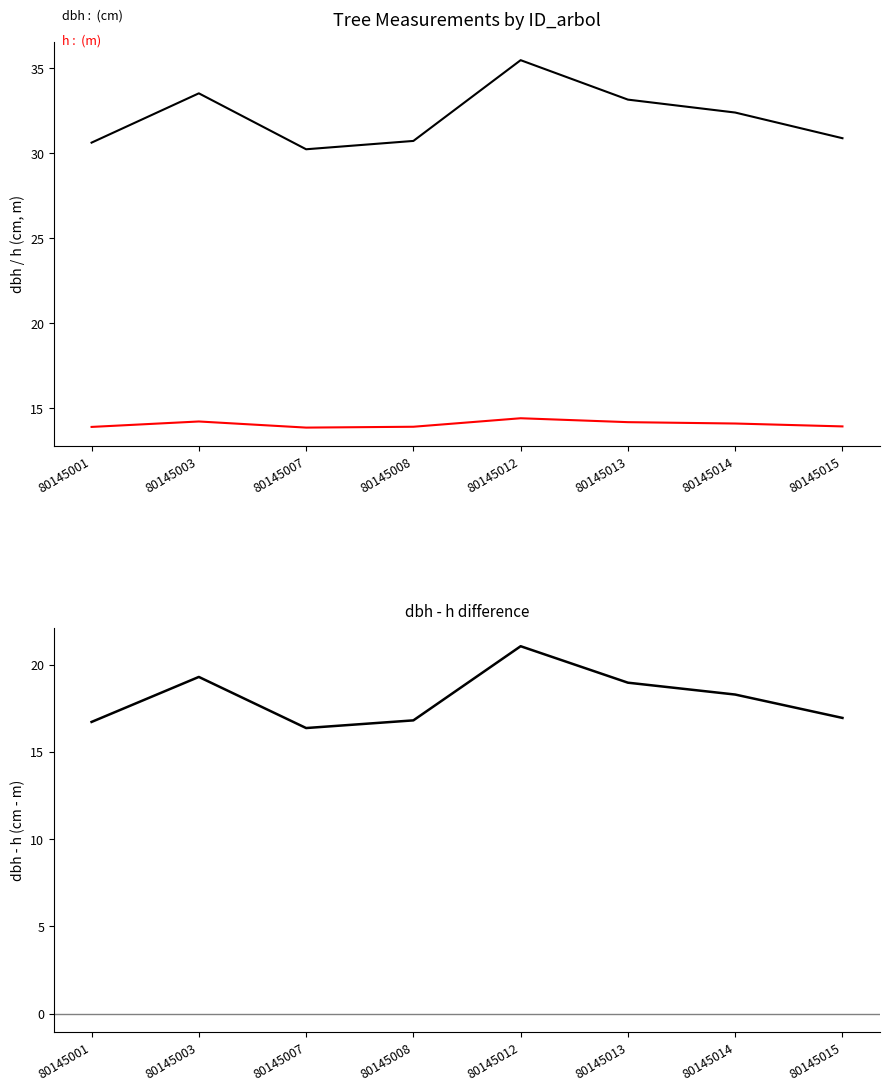

What is the average value of the h series?

14.1